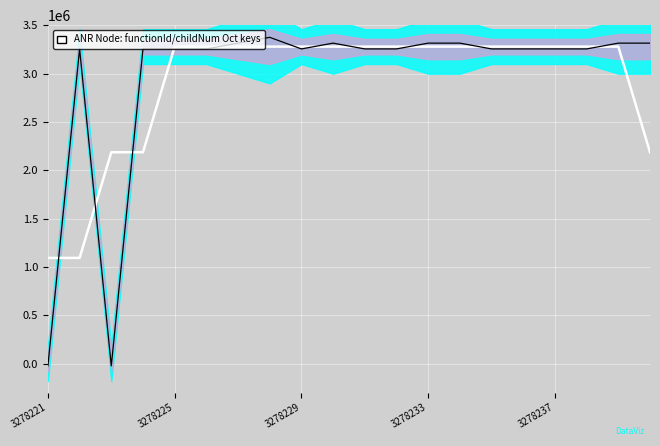

True or false: childNum signal and functionId smooth intersect in this chart.

True